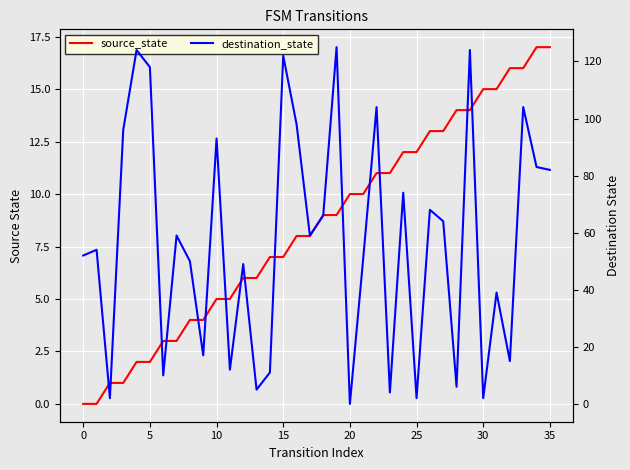

How many data points in source_state are less than 9?

18